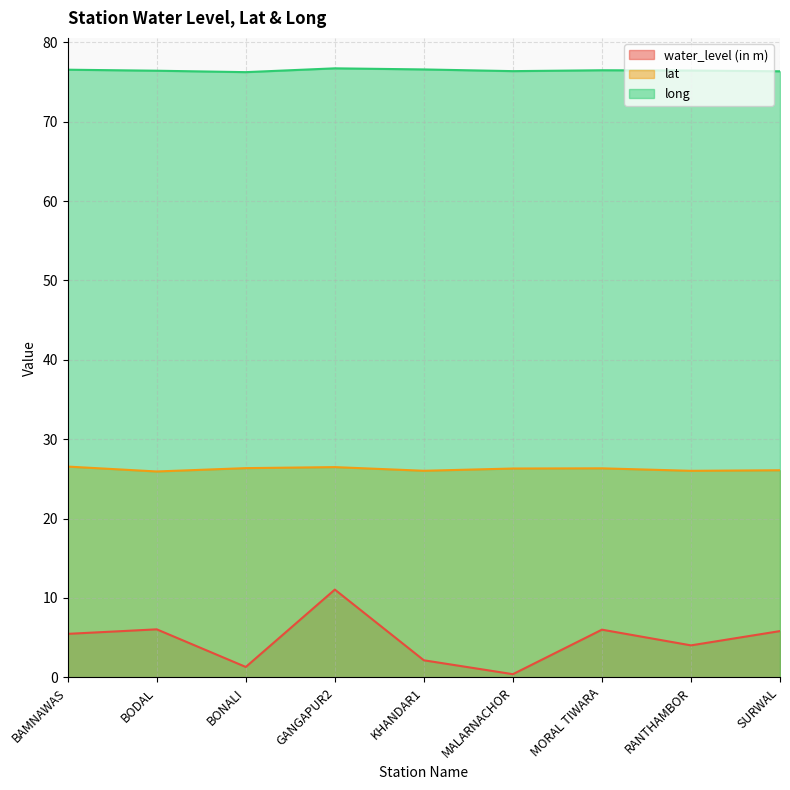

Reading left to right, list all the values displayed in this chart.

water_level (in m): 5.5	6.0	1.3	11.1	2.1	0.4	6.0	4.0	5.8
lat: 26.6	25.9	26.4	26.5	26.0	26.3	26.3	26.0	26.1
long: 76.6	76.4	76.3	76.7	76.6	76.4	76.5	76.5	76.4